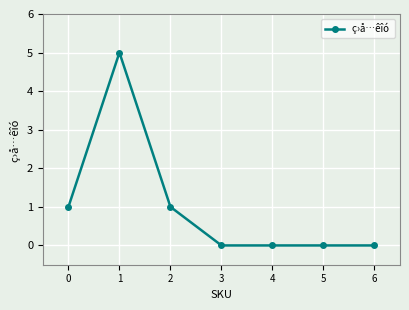

True or false: the data shows 8 at 1.

False